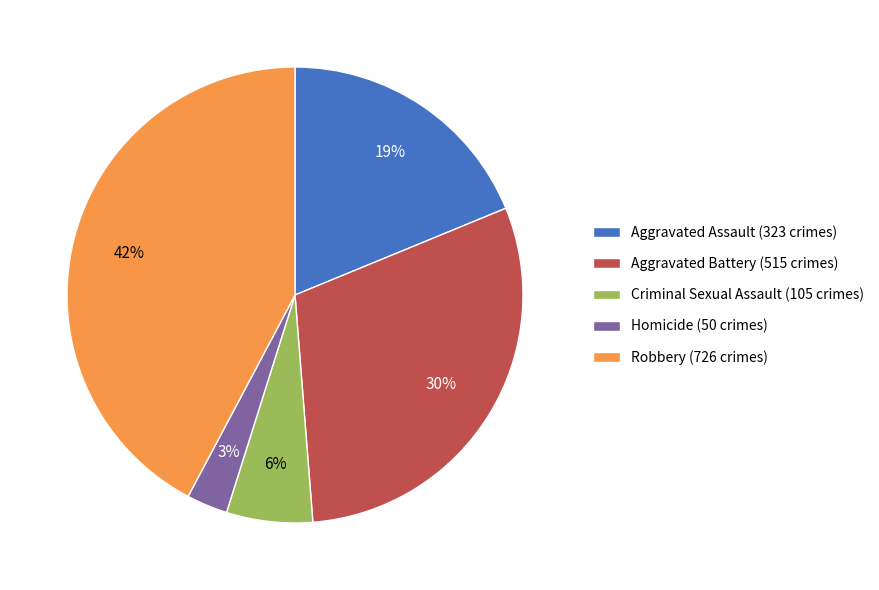

Between Robbery (726 crimes) and Criminal Sexual Assault (105 crimes), which is larger?

Robbery (726 crimes)